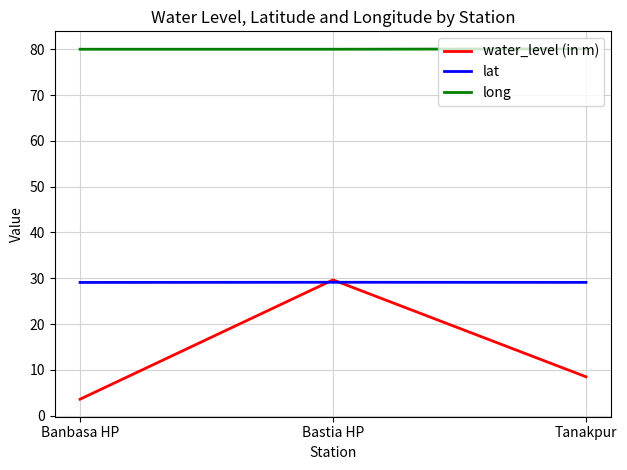

What position from the right is Tanakpur?

1